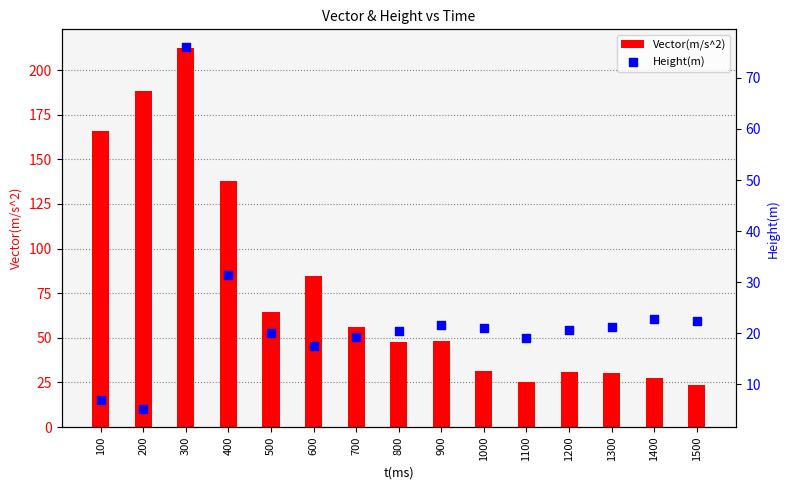

What are all the series names shown in the legend?

Vector(m/s^2), Height(m)